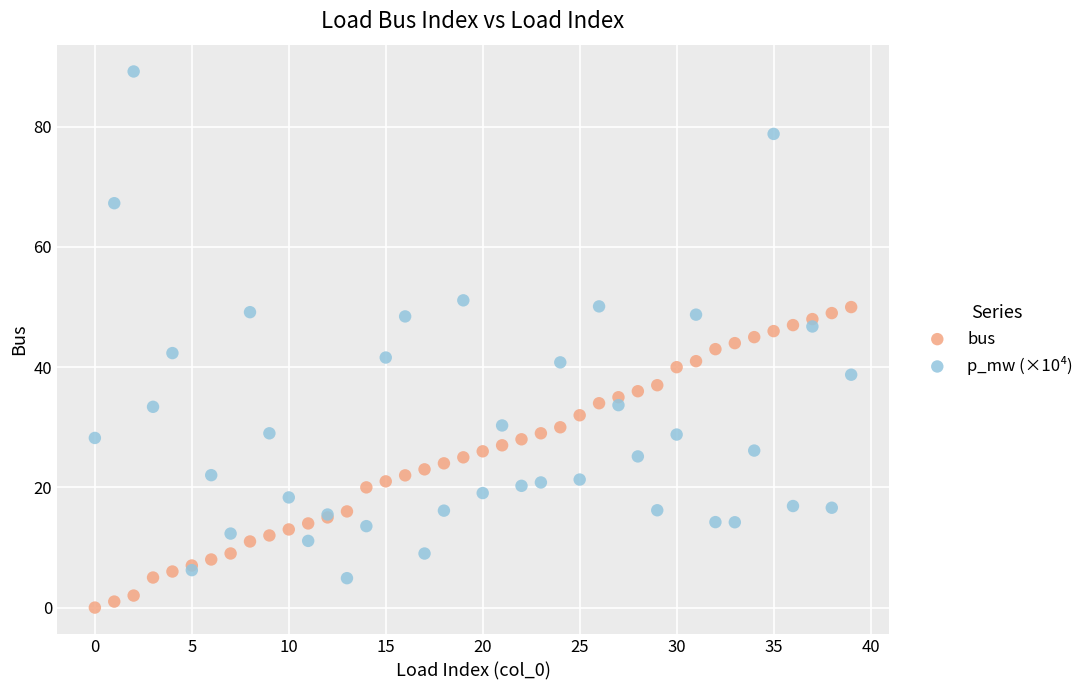

Which series contains the highest Y value?

p_mw (×10⁴)